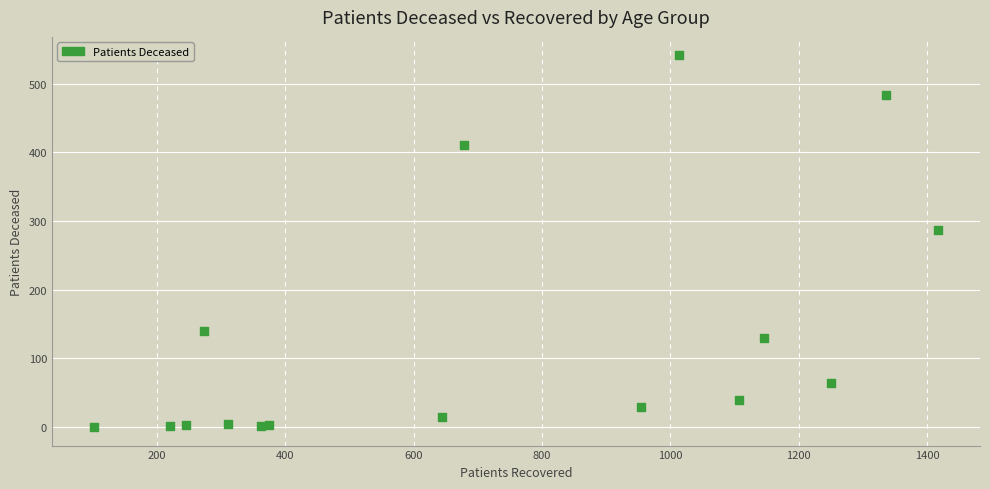

What Y value in the scatter plot is closest to 270?

287